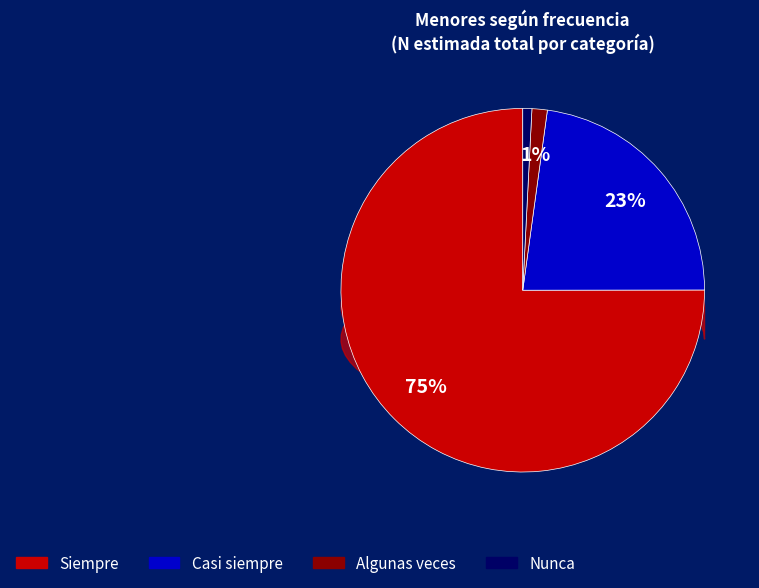

What percentage is the Casi siempre slice, to the nearest percent?

23%